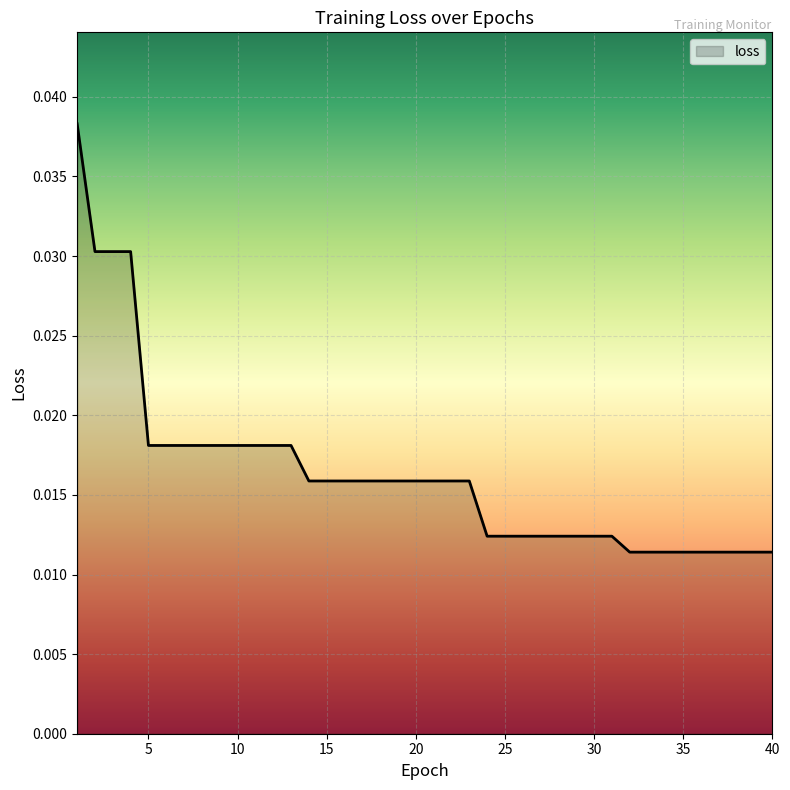

How many distinct data groups are displayed?

1